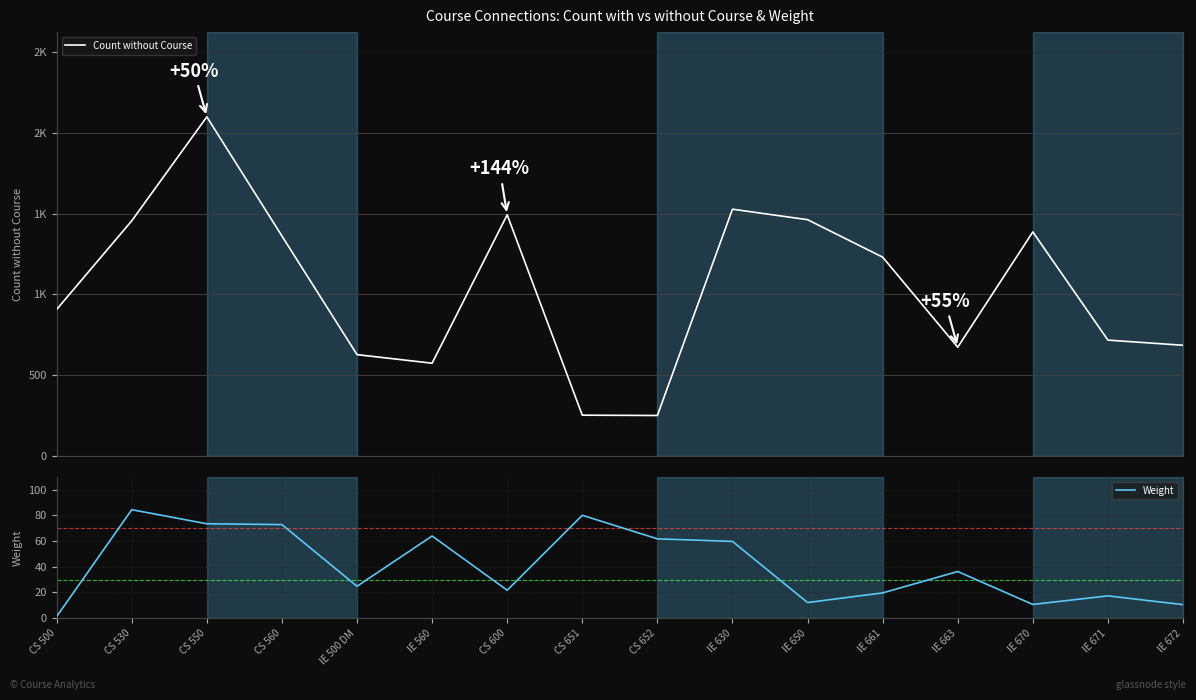

Rank the series at IE 650 from lowest to highest value.

Weight, Count without Course